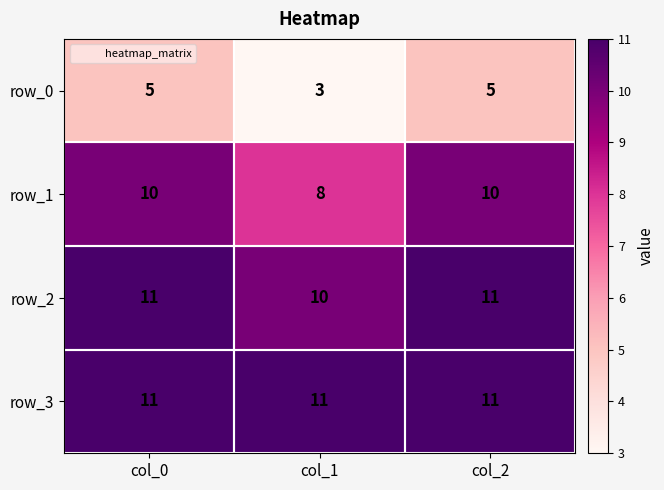

The value of row_1 at col_1 is 12. True or false?

False